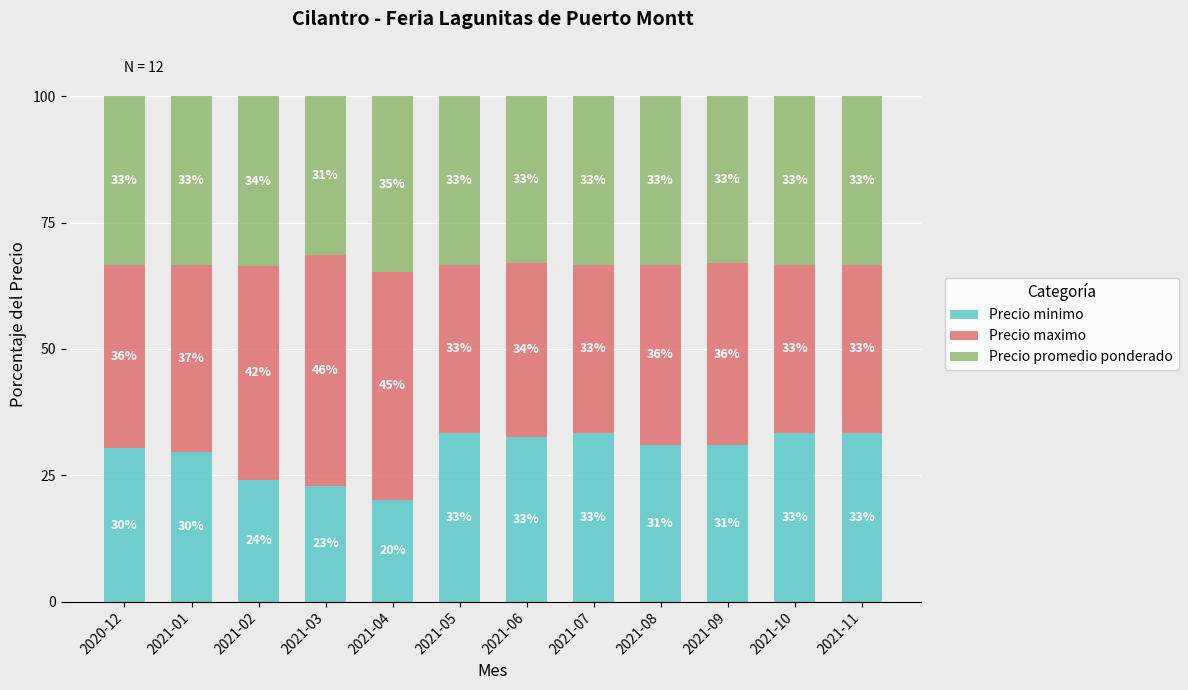

What value does the Precio minimo series have at 2021-11?

33.3